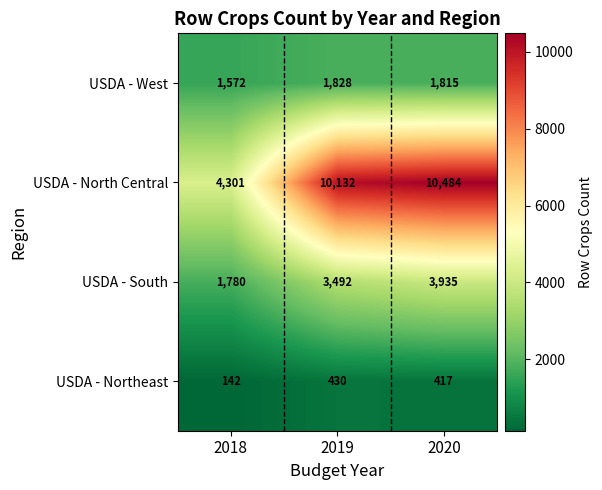

List the labels in order of USDA - South value, largest first.

2020, 2019, 2018